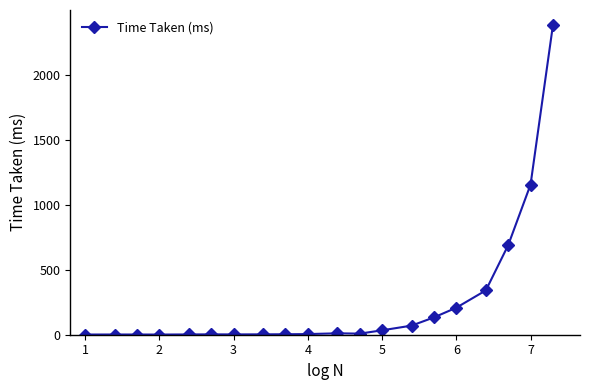

True or false: the data has more than 2 interior local peaks.

True